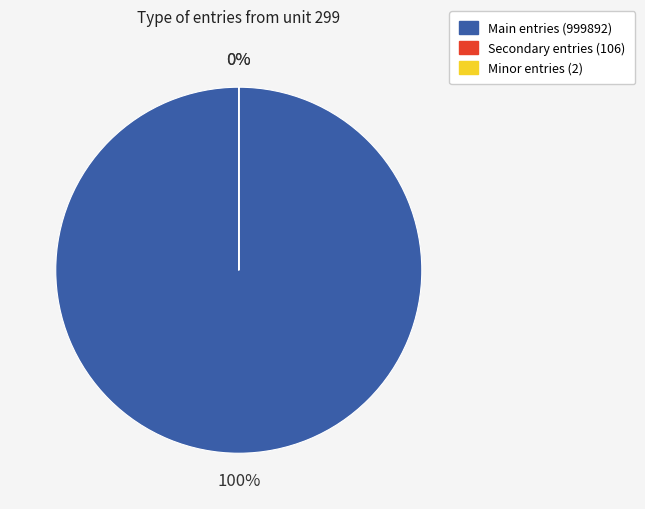

Is there any slice that represents more than half of the pie?

Yes